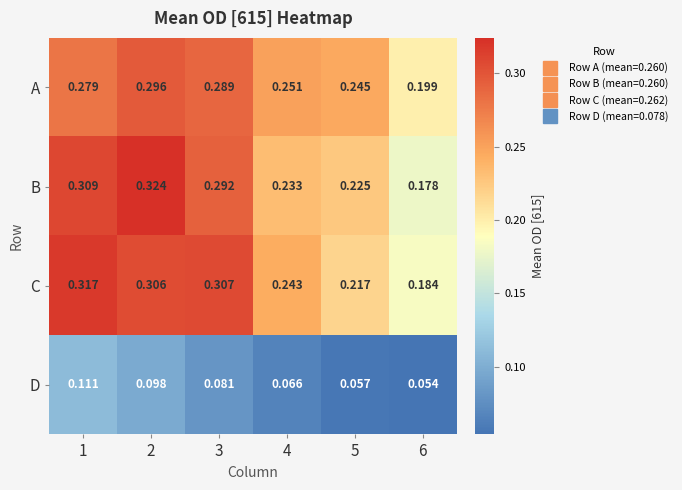

Between 1 and 3, which series saw the biggest shift?

D